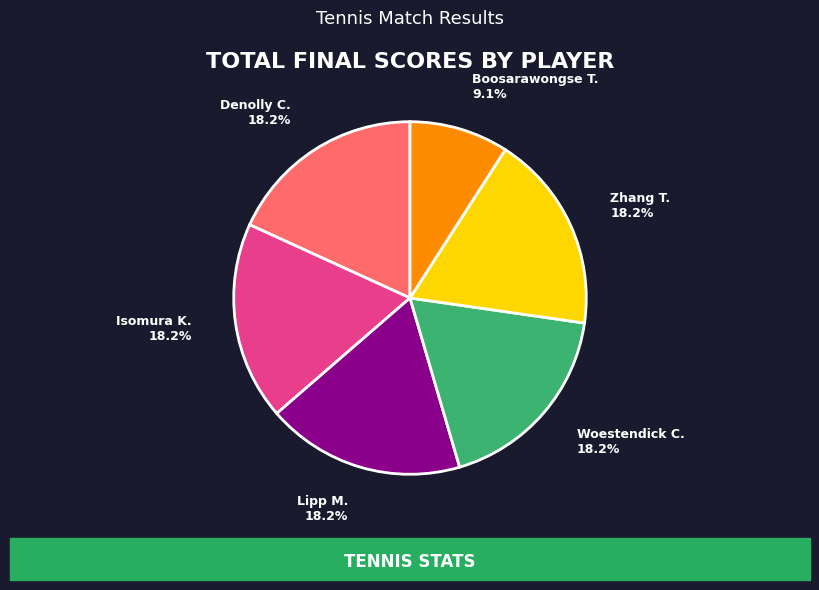

Is there a majority slice in this chart?

No